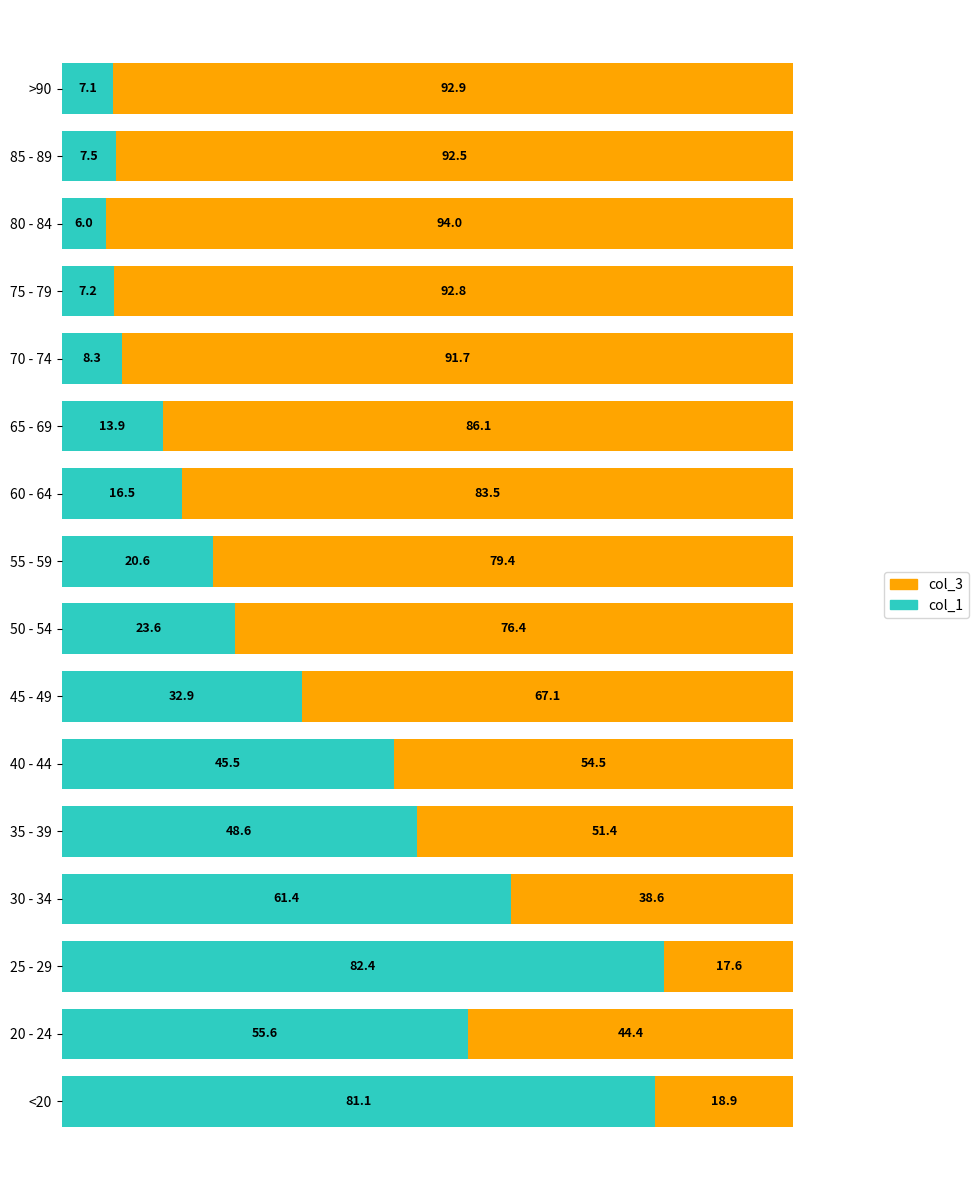

What is the minimum value for col_1?

6.0